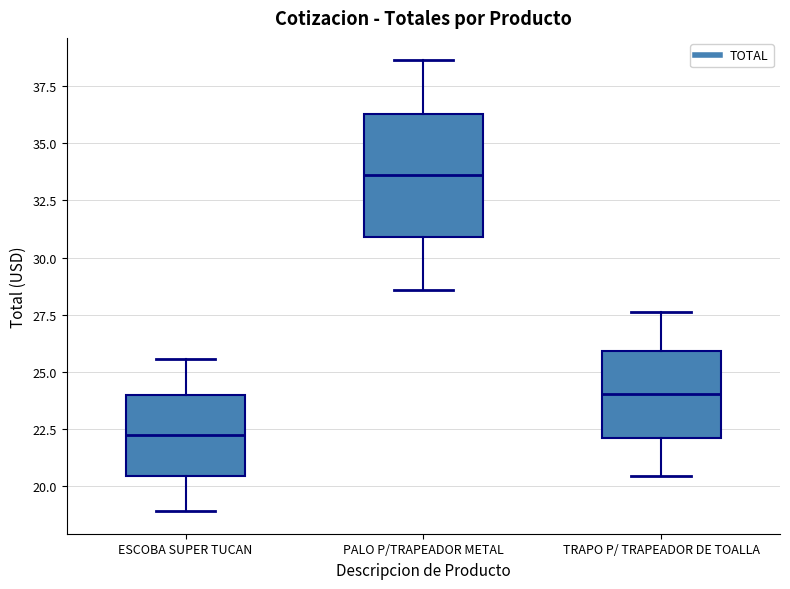

Reading left to right, transcribe this box plot: for each box, give where its median line is, the range the box spans, and where its two whiskers end, as read against the y-axis. The values are not printed on the chart, so give them approximately, as read against the axis.

ESCOBA SUPER TUCAN: median 22.0, box 20.5 to 24.0, whiskers 19.0 to 25.5
PALO P/TRAPEADOR METAL: median 33.5, box 31.0 to 36.5, whiskers 28.5 to 38.5
TRAPO P/ TRAPEADOR DE TOALLA: median 24.0, box 22.0 to 26.0, whiskers 20.5 to 27.5